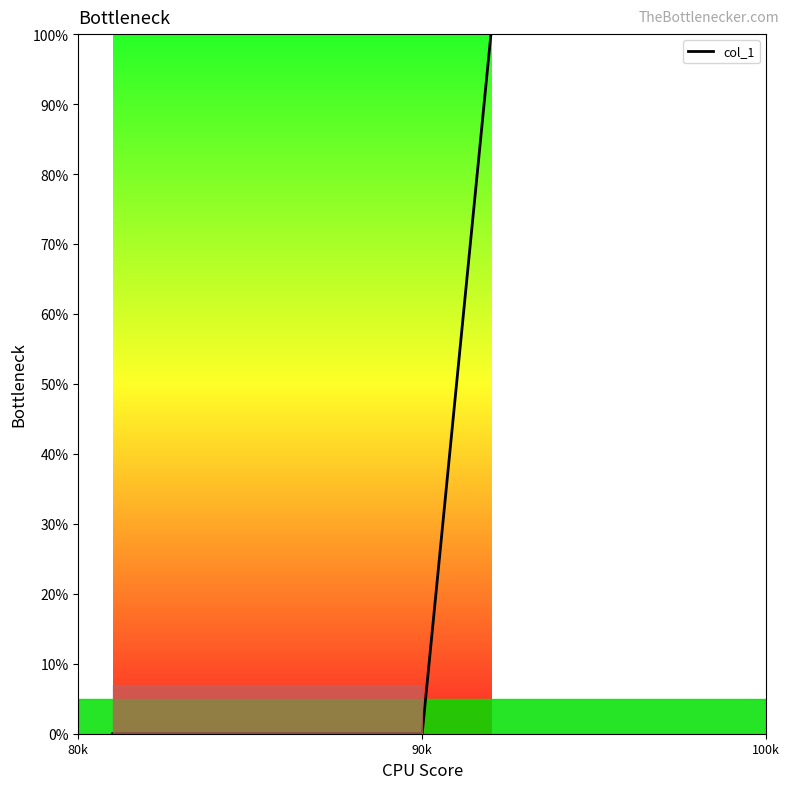

What is the difference between the maximum and minimum values?

100.0